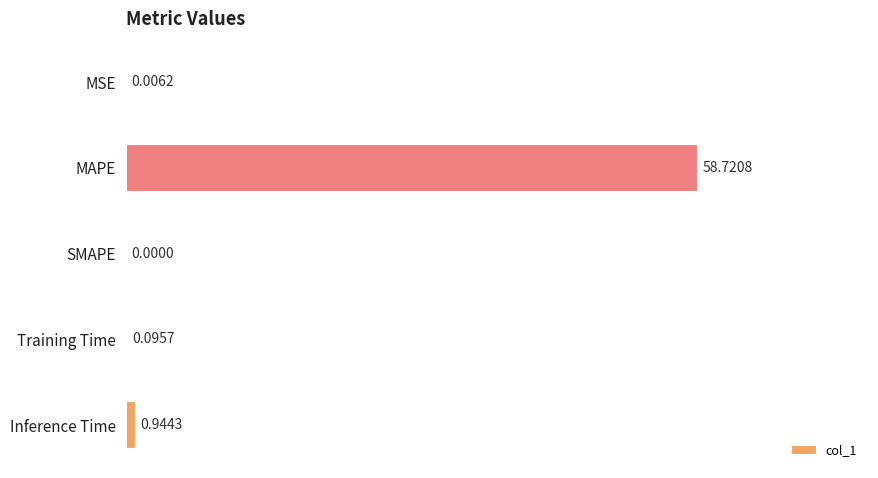

What is the sum of the values at Inference Time and MAPE?

59.7